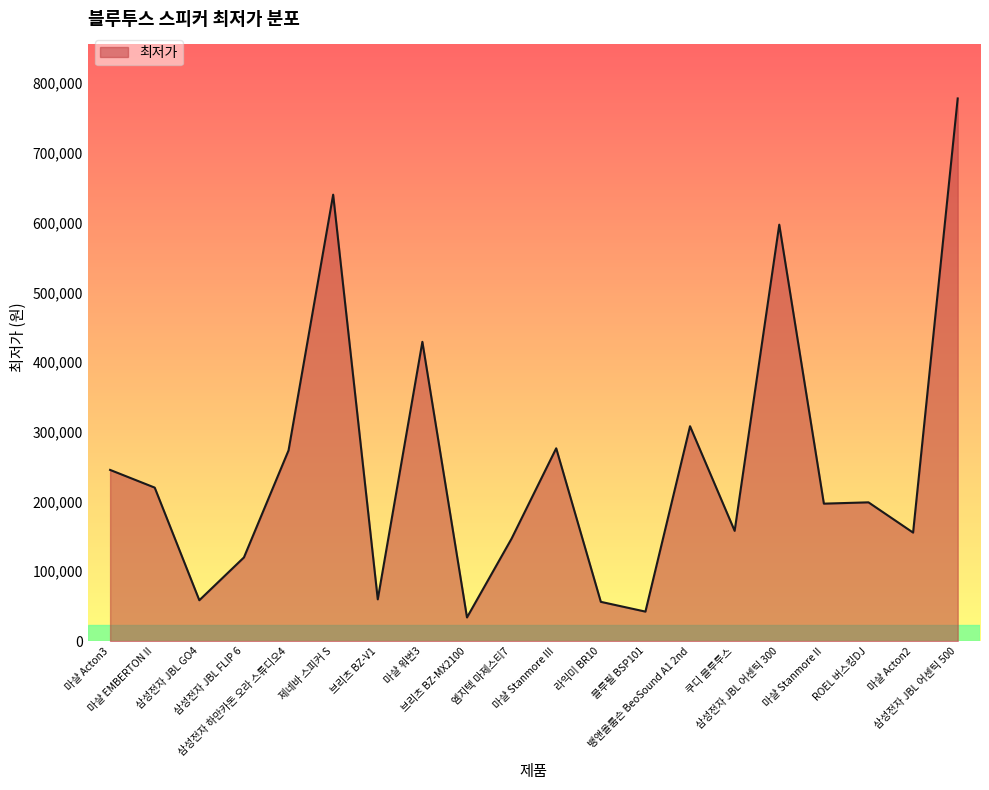

What is the difference between the maximum and minimum values?

744160